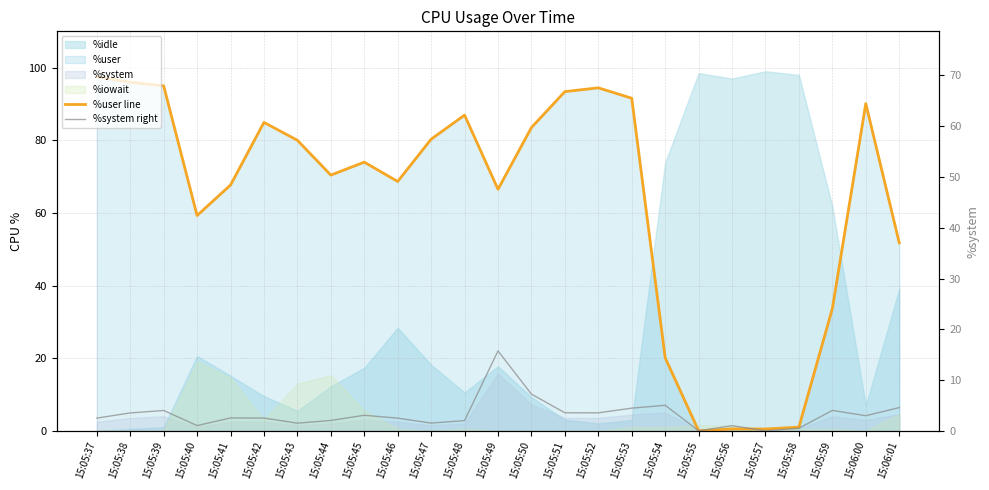

What is the sum of all %system right values?

81.3